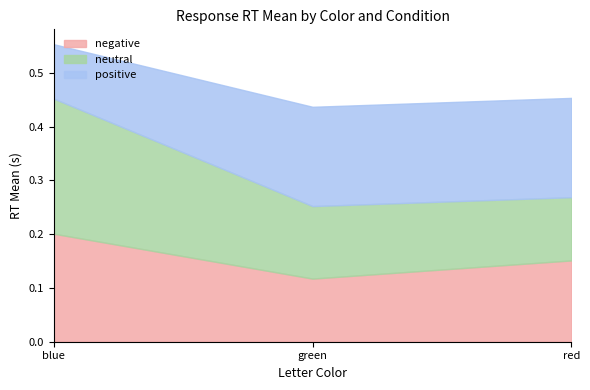

Where is neutral nearest to the value 0?

red